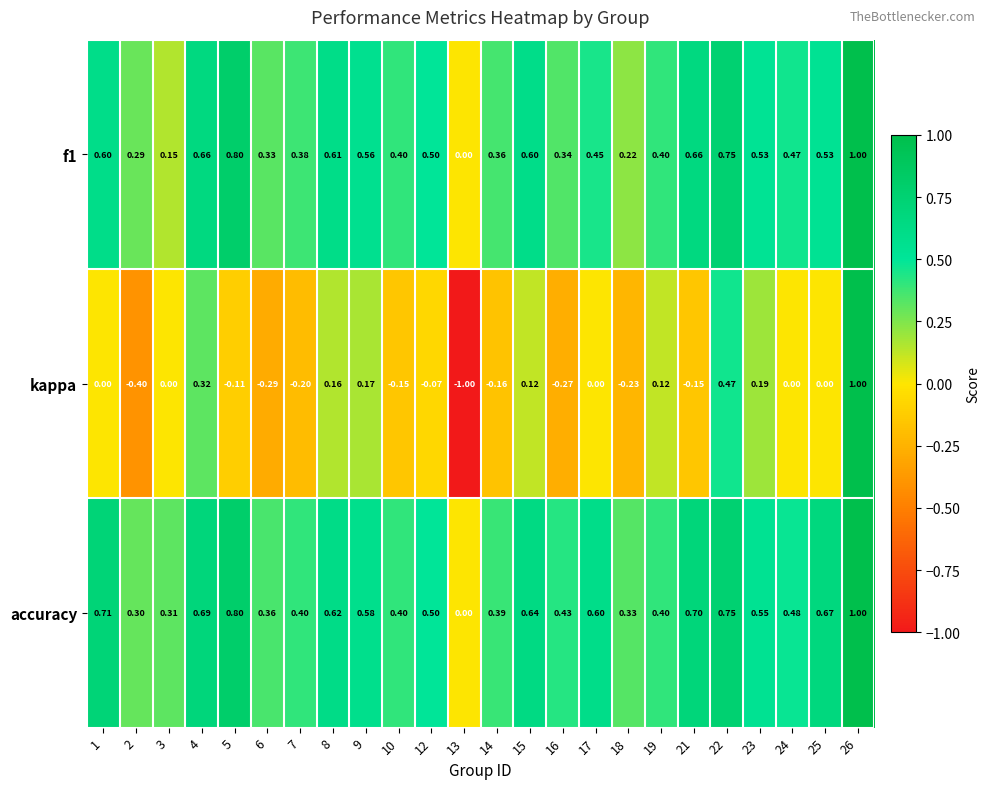

Which series has the largest range (max minus min)?

kappa